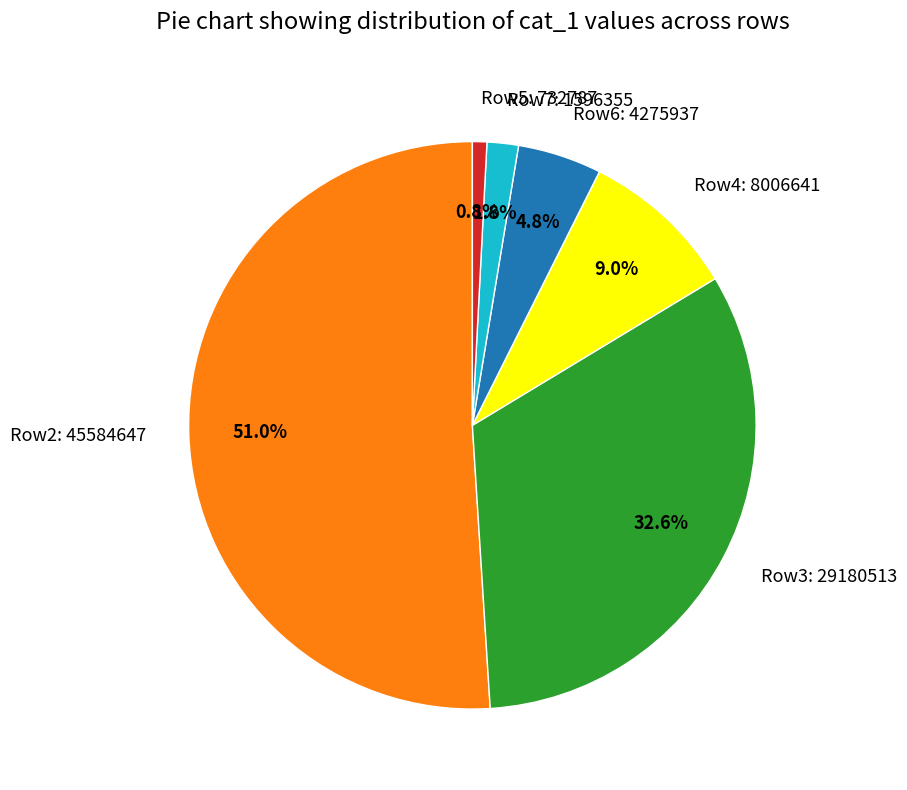

Which slice is the smallest?

Row5: 732787